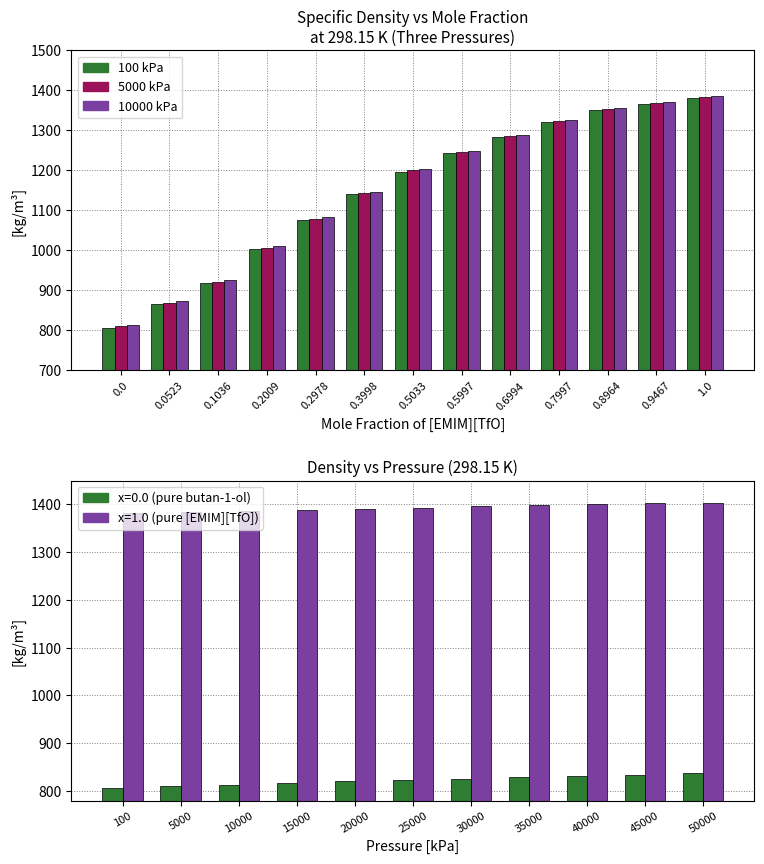

What is the difference between the maximum and minimum values in the 10000 kPa series?

572.8